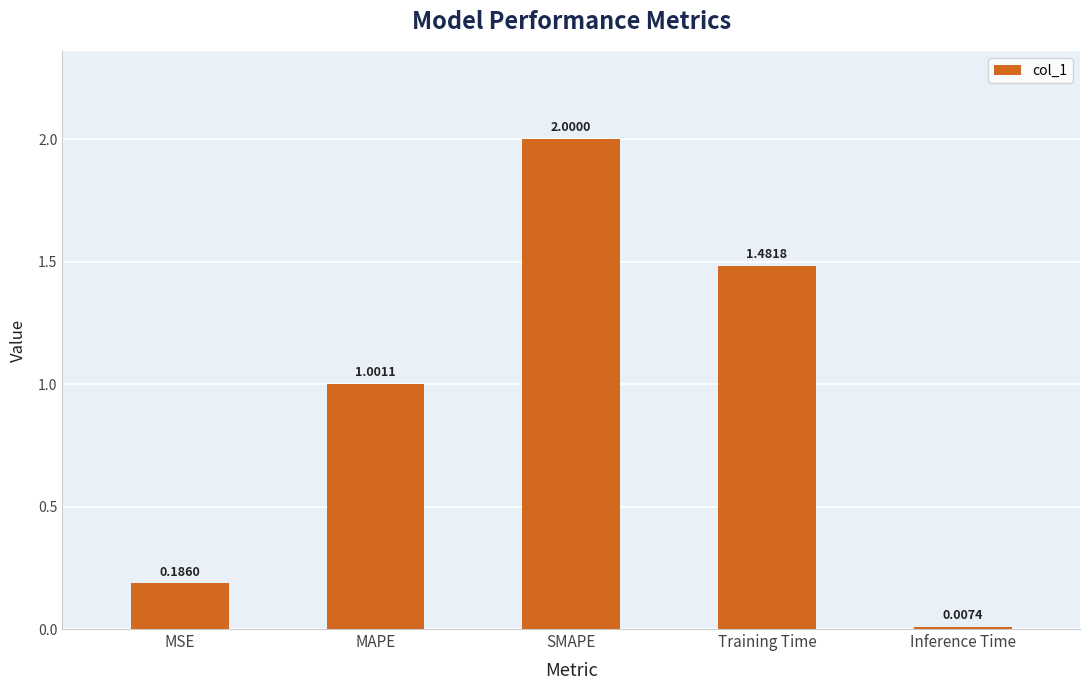

What is the label of the 3rd bar from the right?

SMAPE